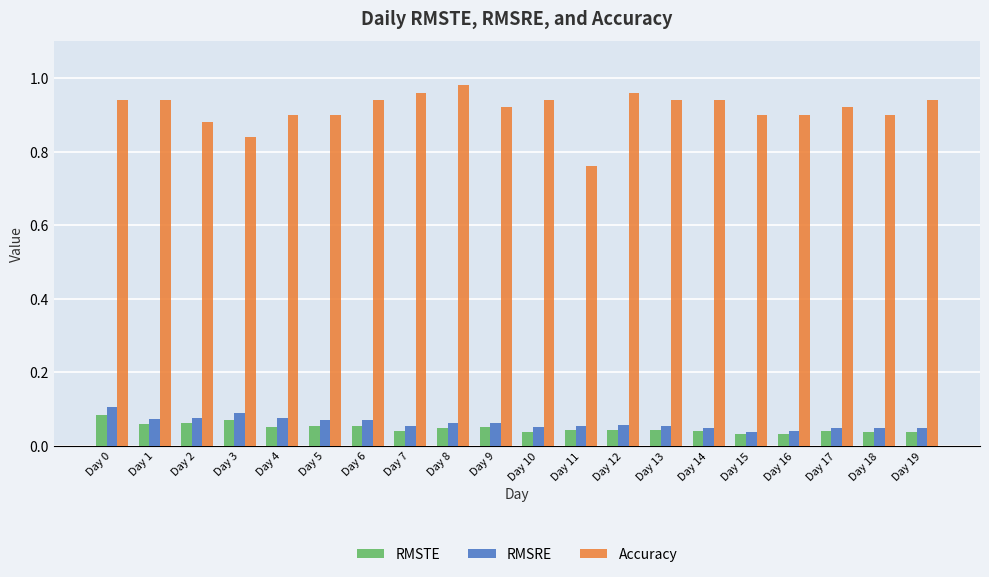

The Accuracy series shows 0.9 at Day 4. True or false?

True